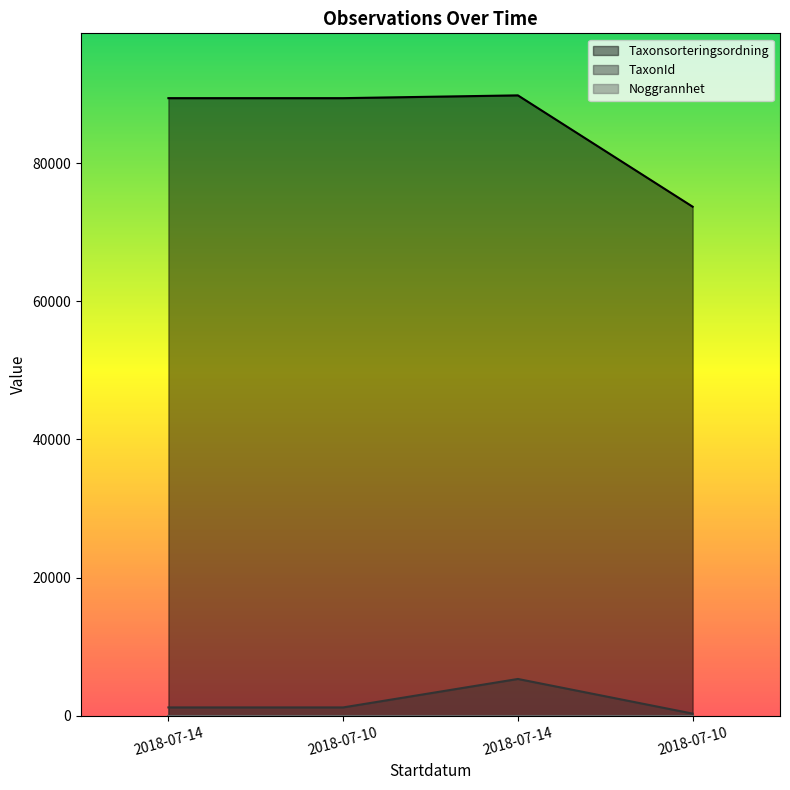

In TaxonId, how many points are higher than both neighbors (excluding endpoints)?

1